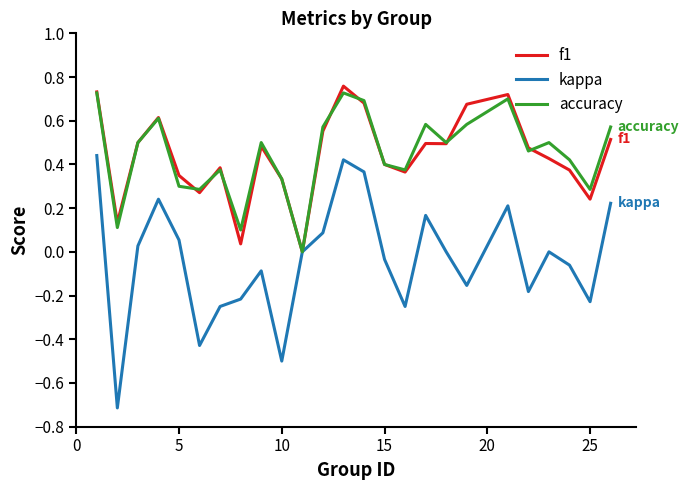

Which series has the widest spread of values?

kappa